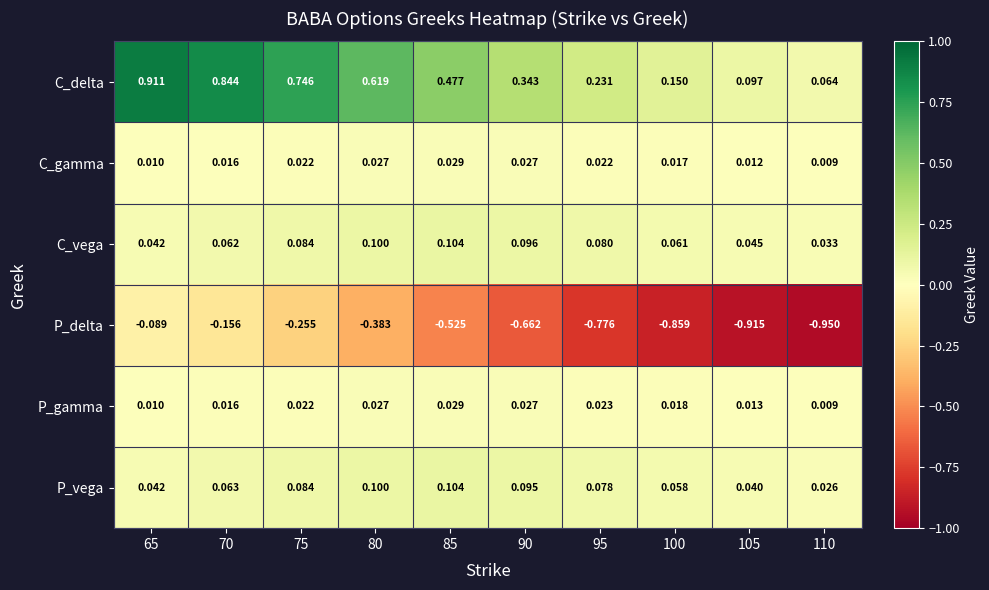

Which series has the largest range (max minus min)?

P_delta